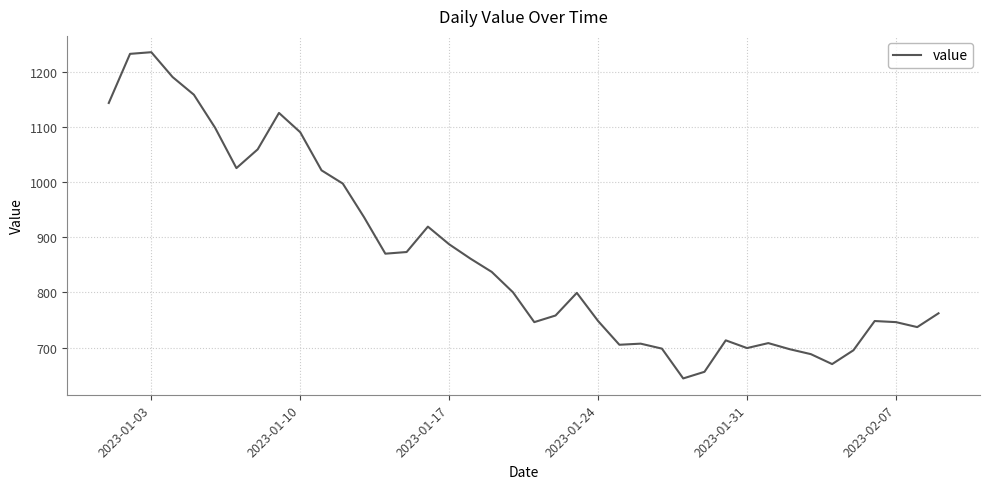

What is the difference between the maximum and second lowest values?

579